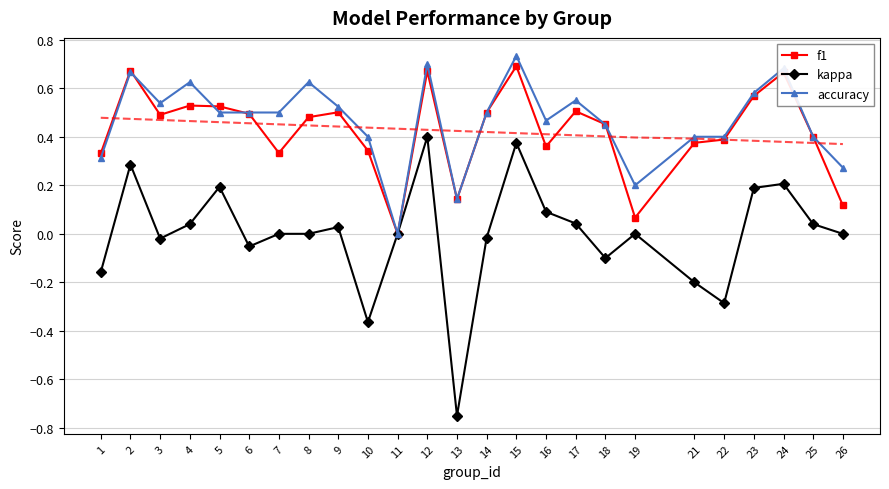

List the labels in order of kappa value, smallest first.

13, 10, 22, 21, 1, 18, 6, 3, 14, 7, 8, 11, 19, 26, 9, 4, 25, 17, 16, 23, 5, 24, 2, 15, 12